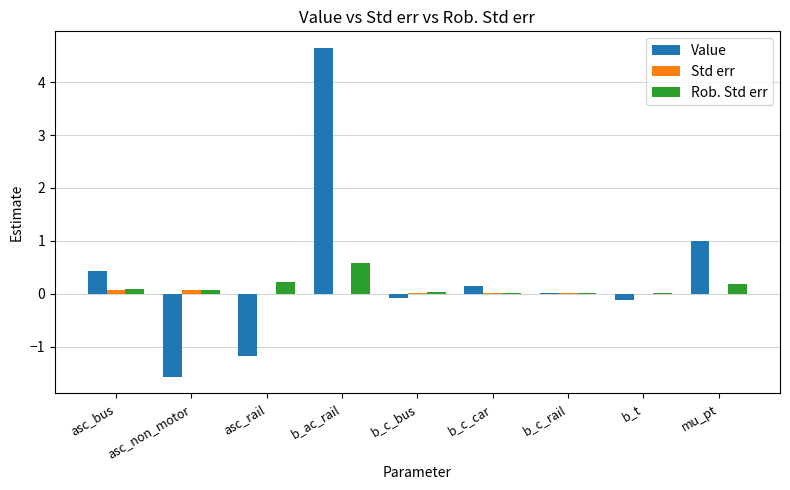

What is the total value across all series at b_c_car?

0.2